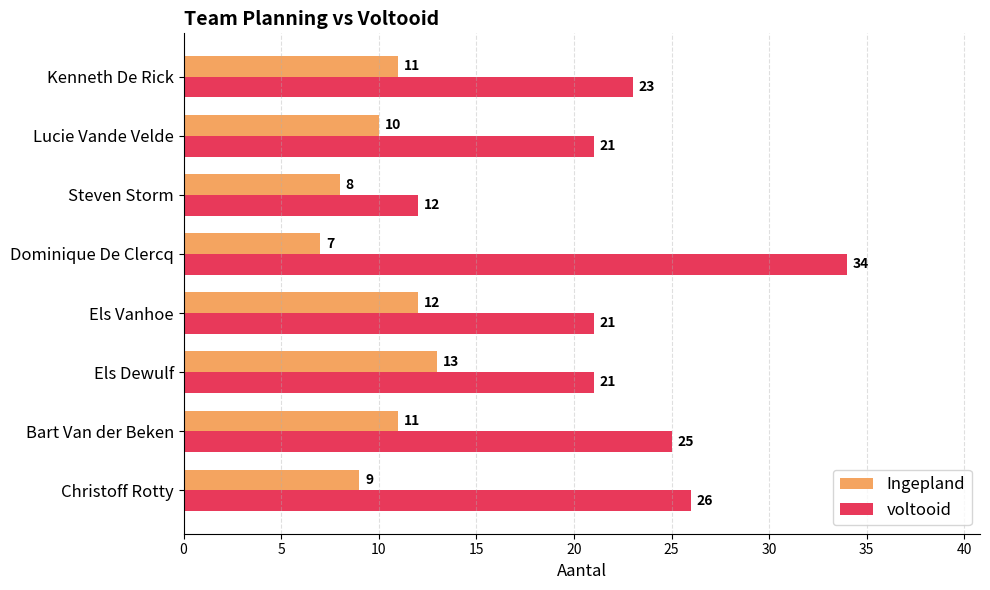

The Ingepland series shows 11 at Kenneth De Rick. True or false?

True